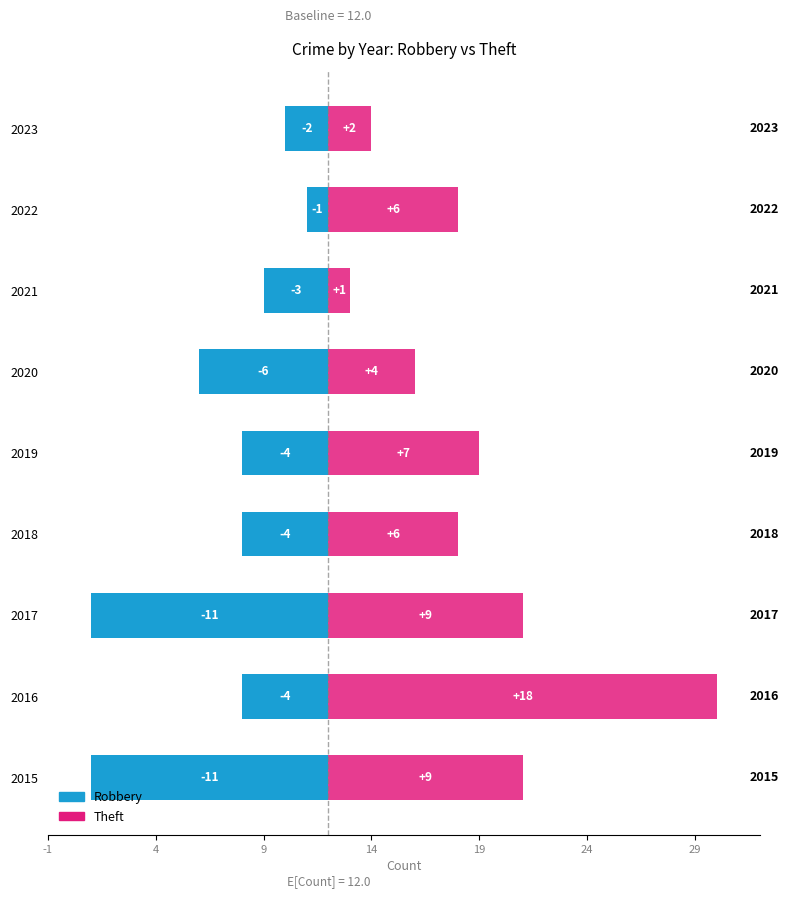

What is the value of the Robbery bar at the 4th from the left?

-4